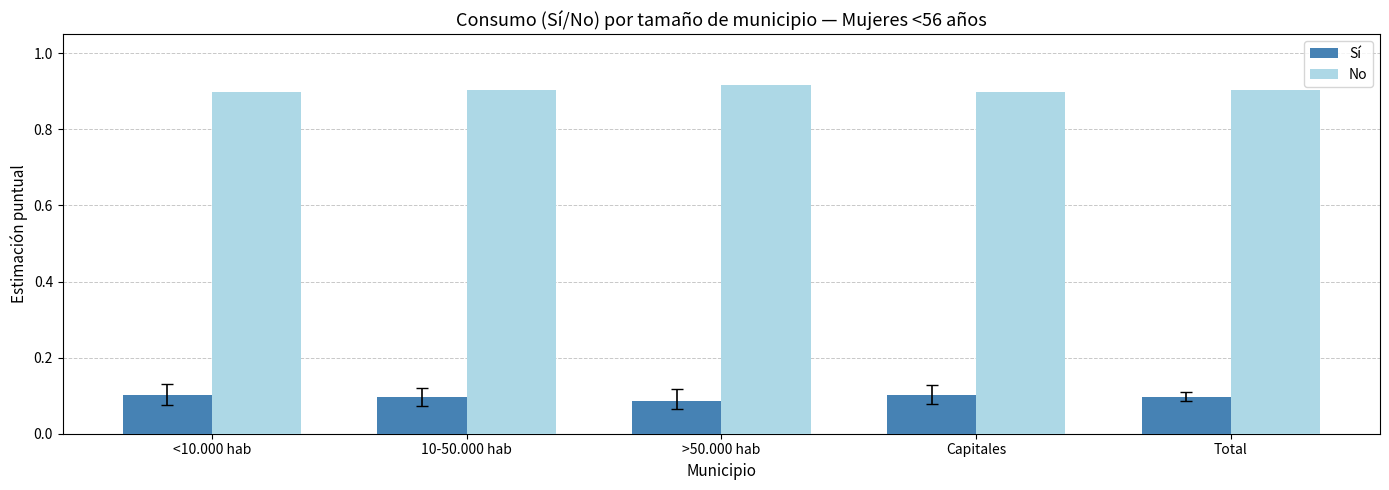

At how many categories does at least one series exceed 0?

5